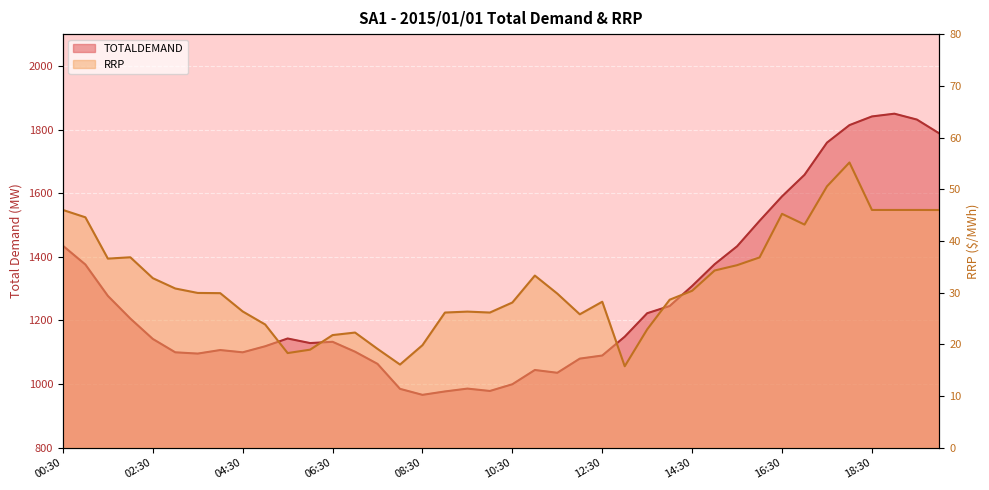

At which category is the sum across all series the highest?

19:00